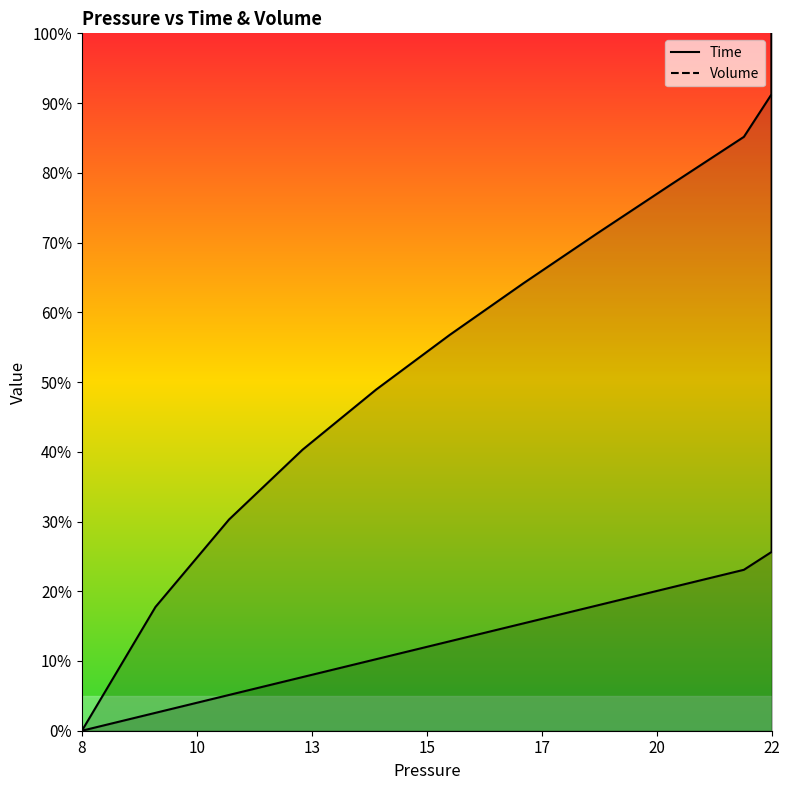

What is the greatest value displayed?

1.0